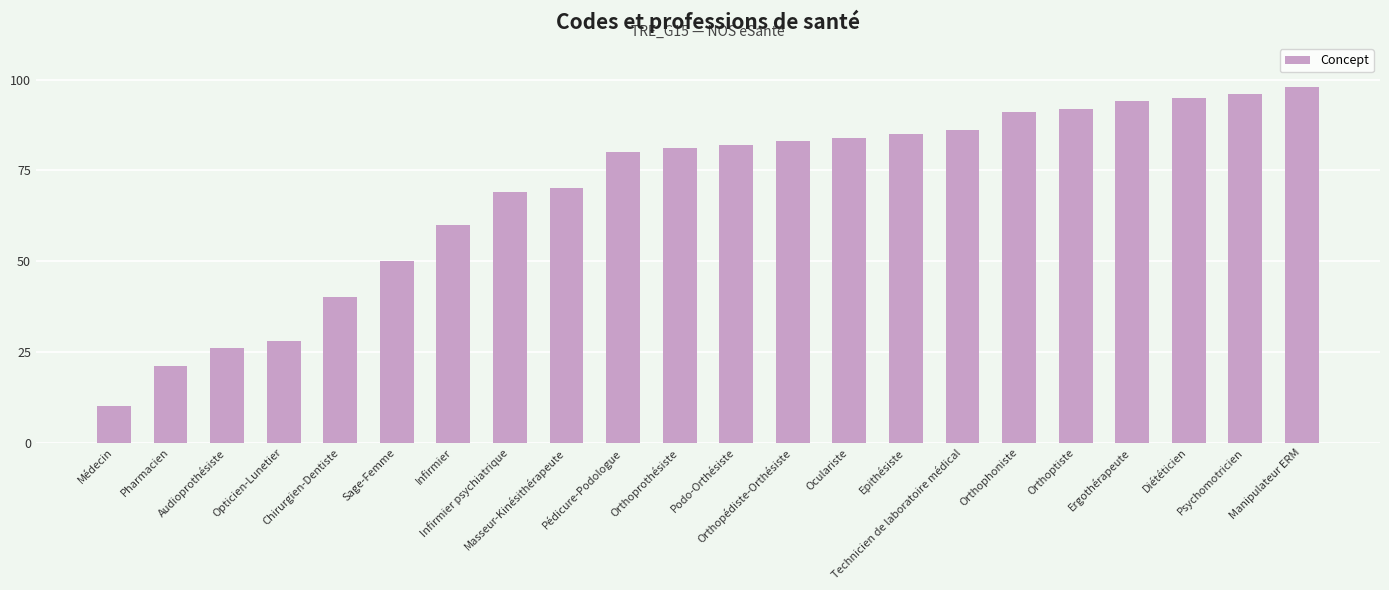

The chart shows a value of 132 at Manipulateur ERM. True or false?

False